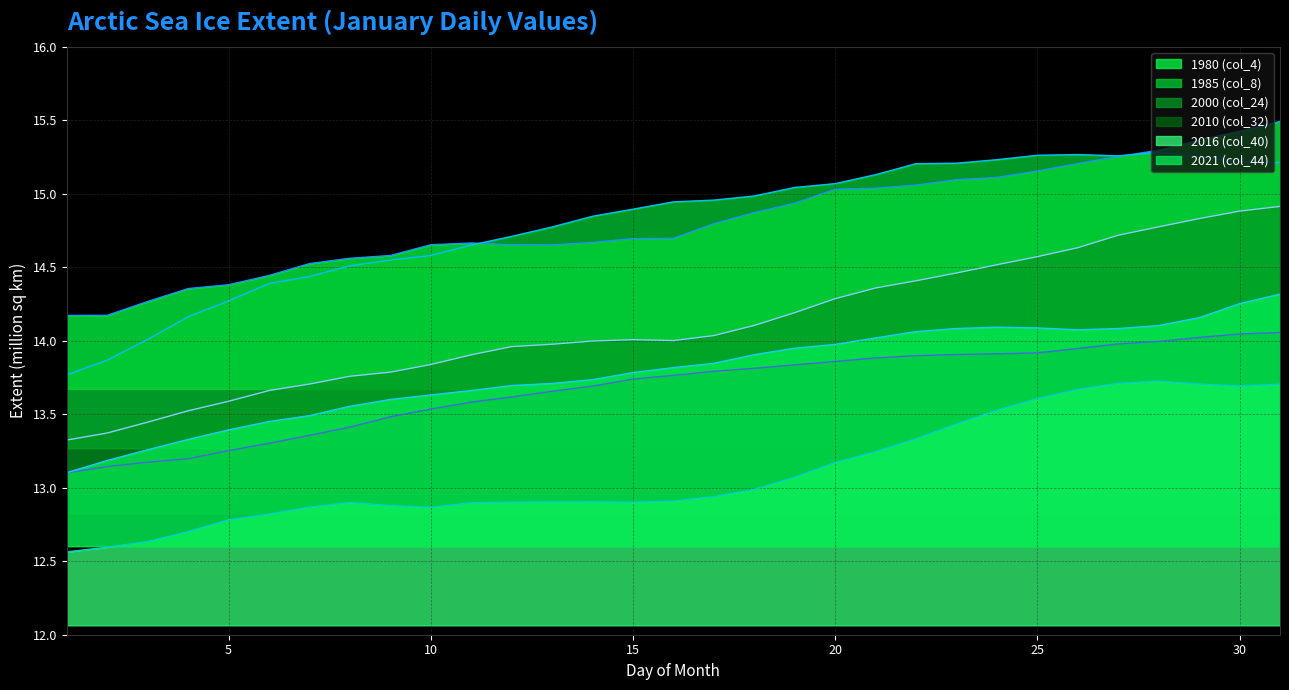

Reading left to right, transcribe all the data shown in this chart.

1980 (col_4): 14.2	14.2	14.3	14.4	14.4	14.4	14.5	14.6	14.6	14.7	14.7	14.7	14.7	14.7	14.7	14.7	14.8	14.9	14.9	15.0	15.0	15.1	15.1	15.1	15.2	15.2	15.3	15.3	15.4	15.4	15.5
1985 (col_8): 13.8	13.9	14.0	14.2	14.3	14.4	14.4	14.5	14.6	14.6	14.7	14.7	14.8	14.8	14.9	14.9	15.0	15.0	15.0	15.1	15.1	15.2	15.2	15.2	15.3	15.3	15.3	15.3	15.3	15.2	15.2
2000 (col_24): 13.3	13.4	13.4	13.5	13.6	13.7	13.7	13.8	13.8	13.8	13.9	14.0	14.0	14.0	14.0	14.0	14.0	14.1	14.2	14.3	14.4	14.4	14.5	14.5	14.6	14.6	14.7	14.8	14.8	14.9	14.9
2010 (col_32): 13.1	13.1	13.2	13.2	13.3	13.3	13.4	13.4	13.5	13.5	13.6	13.6	13.7	13.7	13.7	13.8	13.8	13.8	13.8	13.9	13.9	13.9	13.9	13.9	13.9	13.9	14.0	14.0	14.0	14.0	14.1
2016 (col_40): 12.6	12.6	12.6	12.7	12.8	12.8	12.9	12.9	12.9	12.9	12.9	12.9	12.9	12.9	12.9	12.9	12.9	13.0	13.1	13.2	13.2	13.3	13.4	13.5	13.6	13.7	13.7	13.7	13.7	13.7	13.7
2021 (col_44): 13.1	13.2	13.3	13.3	13.4	13.5	13.5	13.6	13.6	13.6	13.7	13.7	13.7	13.7	13.8	13.8	13.8	13.9	13.9	14.0	14.0	14.1	14.1	14.1	14.1	14.1	14.1	14.1	14.2	14.3	14.3